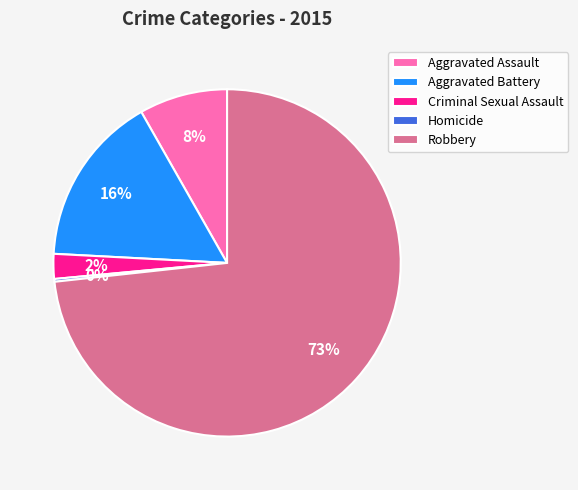

To the nearest percent, what is the average slice percentage?

20%